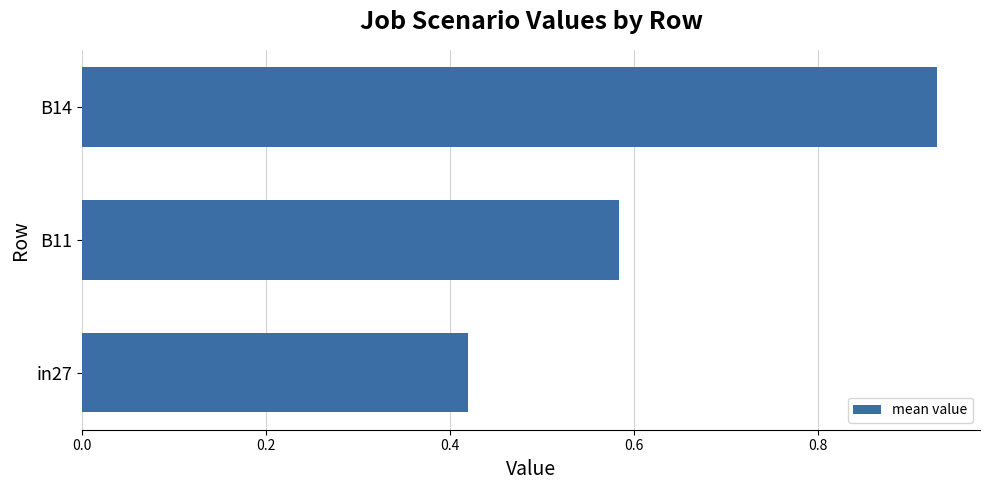

List the labels in order of value, smallest first.

in27, B11, B14